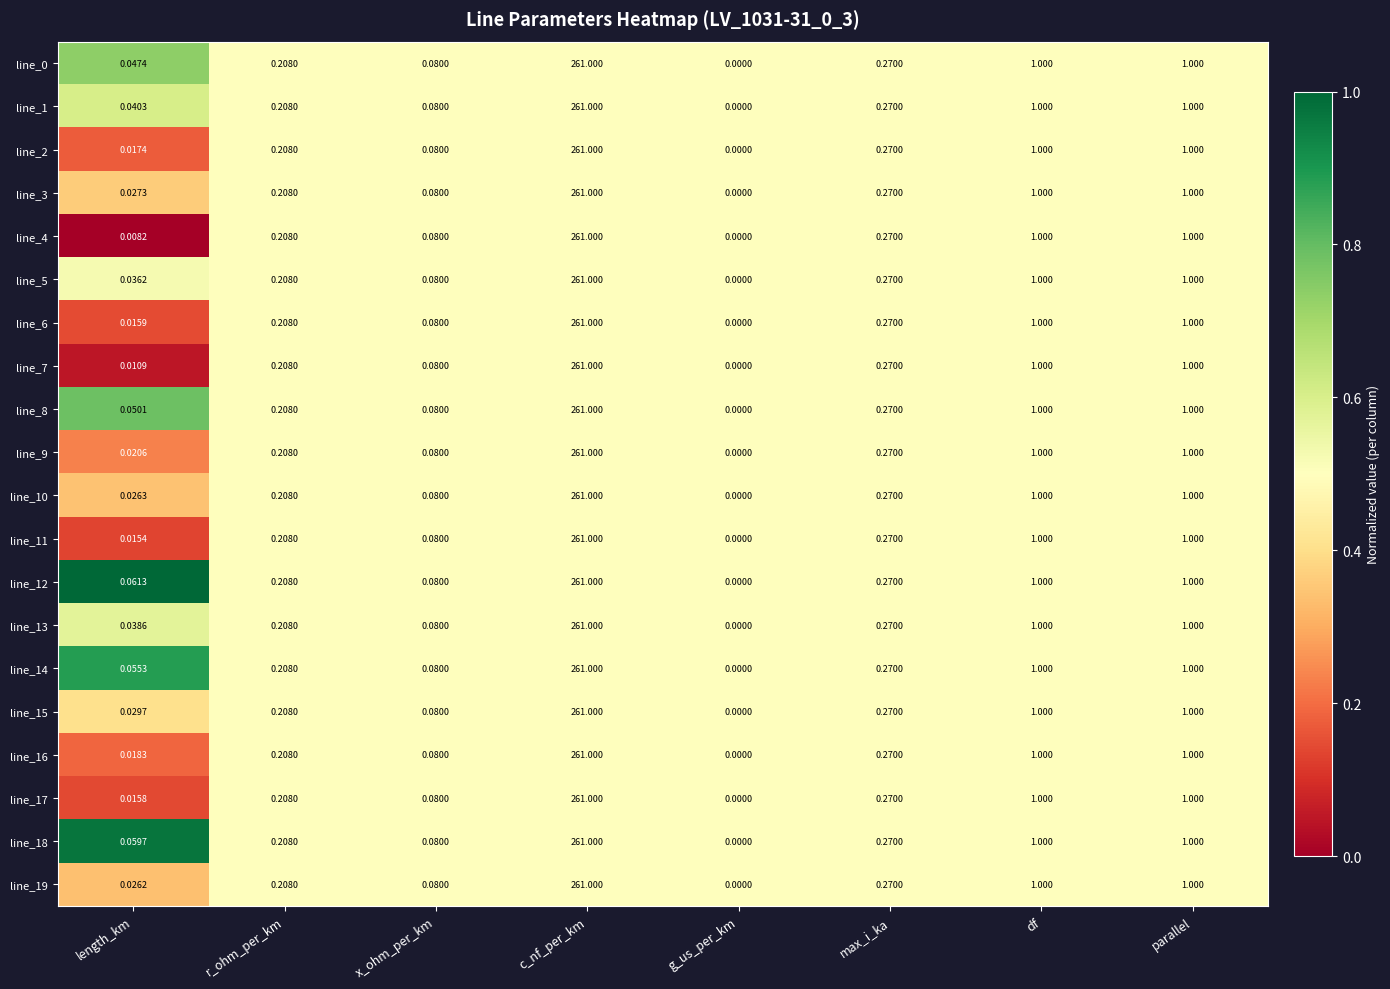

Which label corresponds to the largest value in the chart?

c_nf_per_km